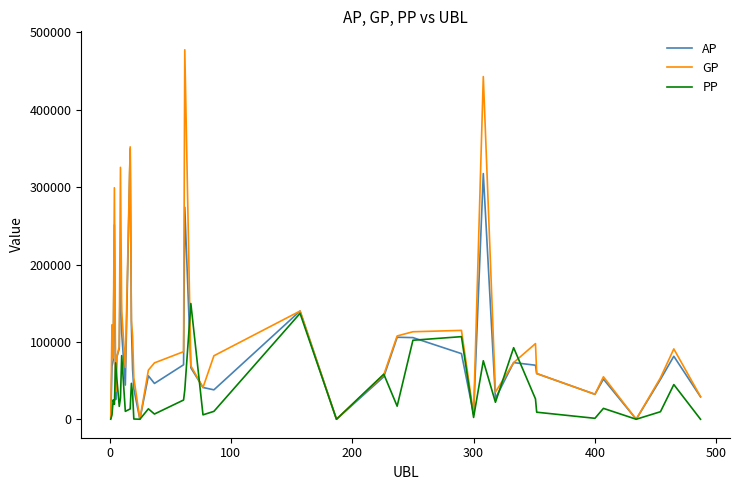

Which series has the largest total across all categories?

GP